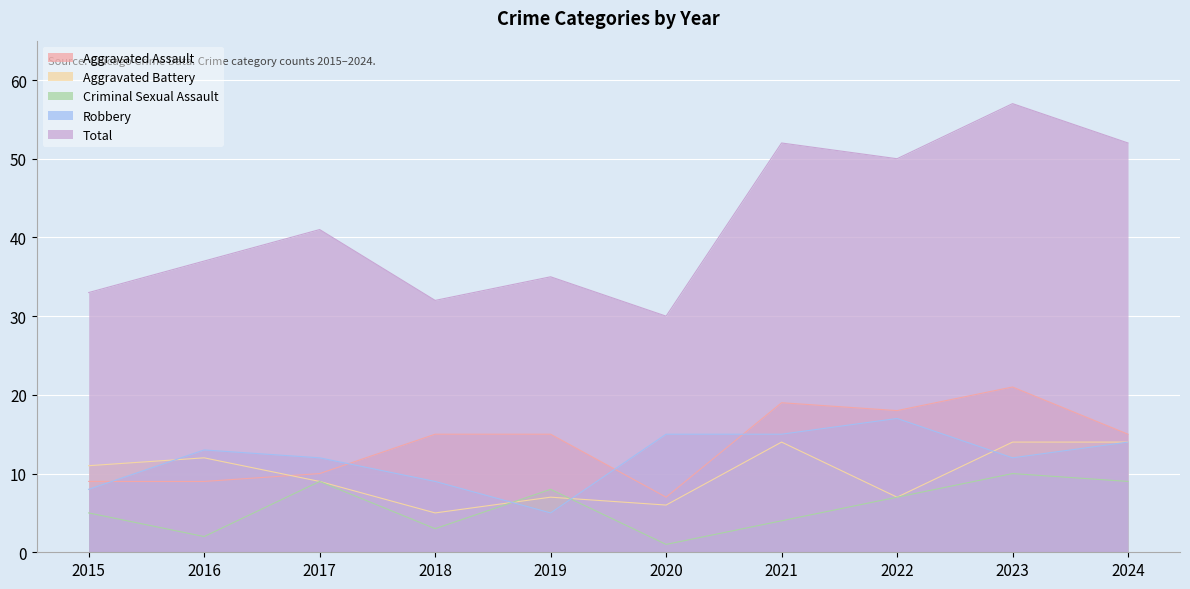

At which label does Criminal Sexual Assault reach its minimum?

2020